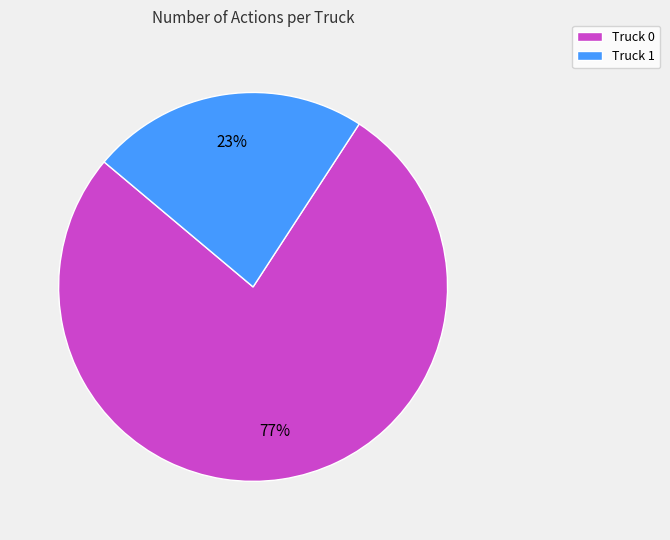

What is the largest slice in the pie chart?

Truck 0